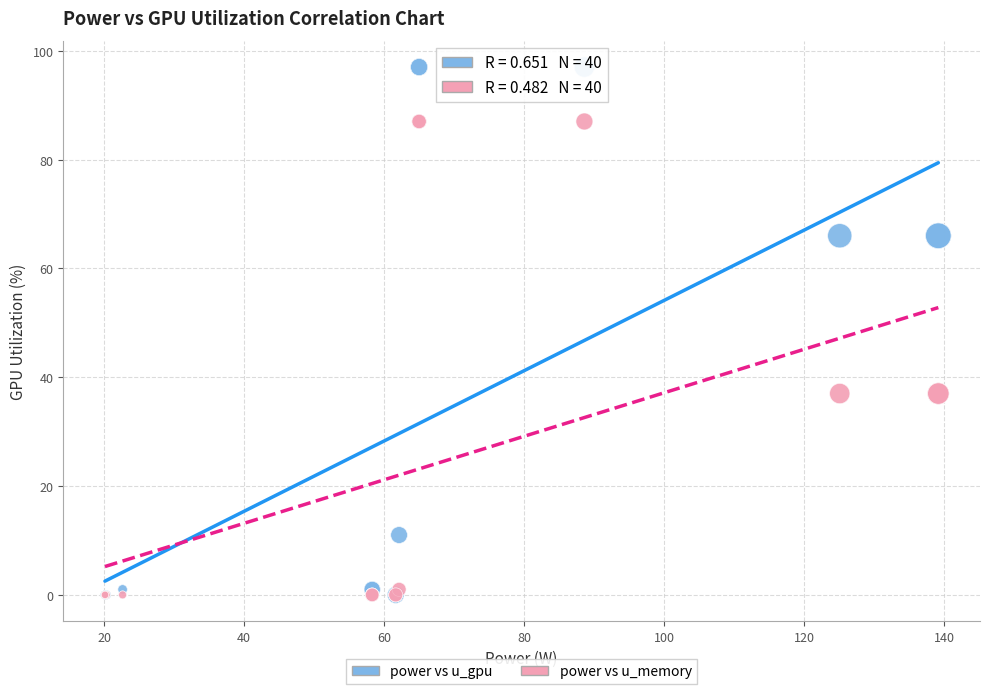

What are all the series names shown in the legend?

power vs u_gpu, power vs u_memory